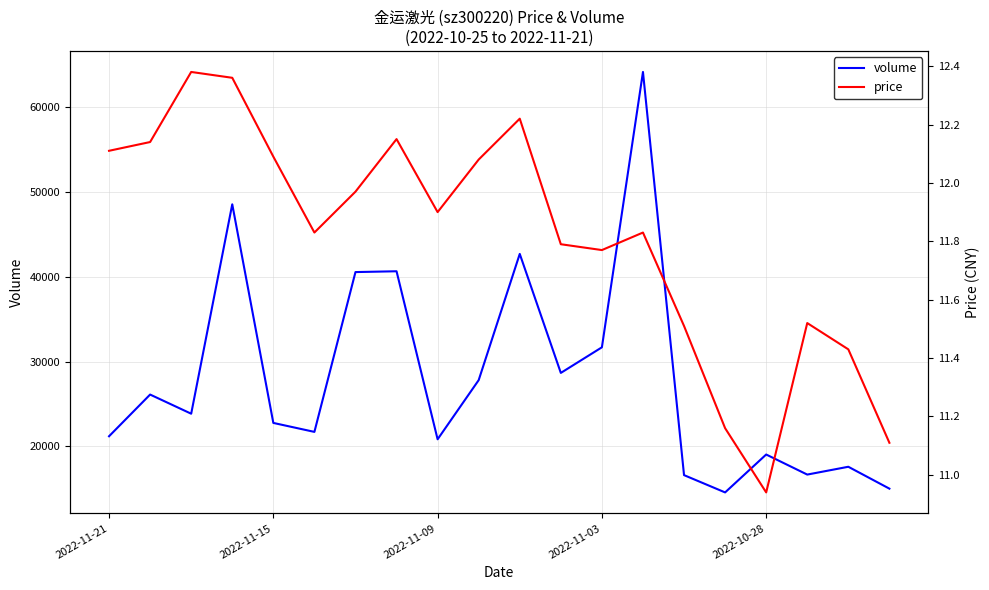

Which series has the widest spread of values?

volume